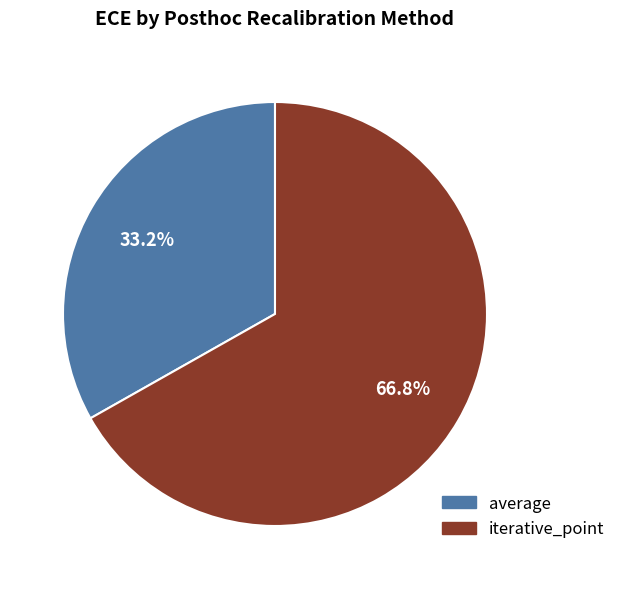

Between iterative_point and average, which is larger?

iterative_point